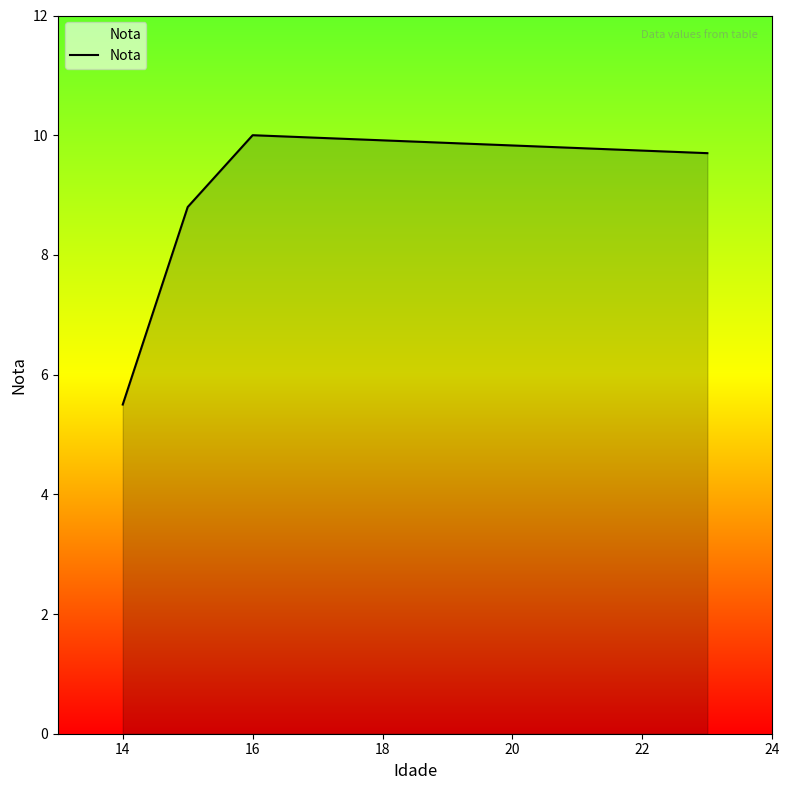

What is the minimum value shown in the chart?

5.5